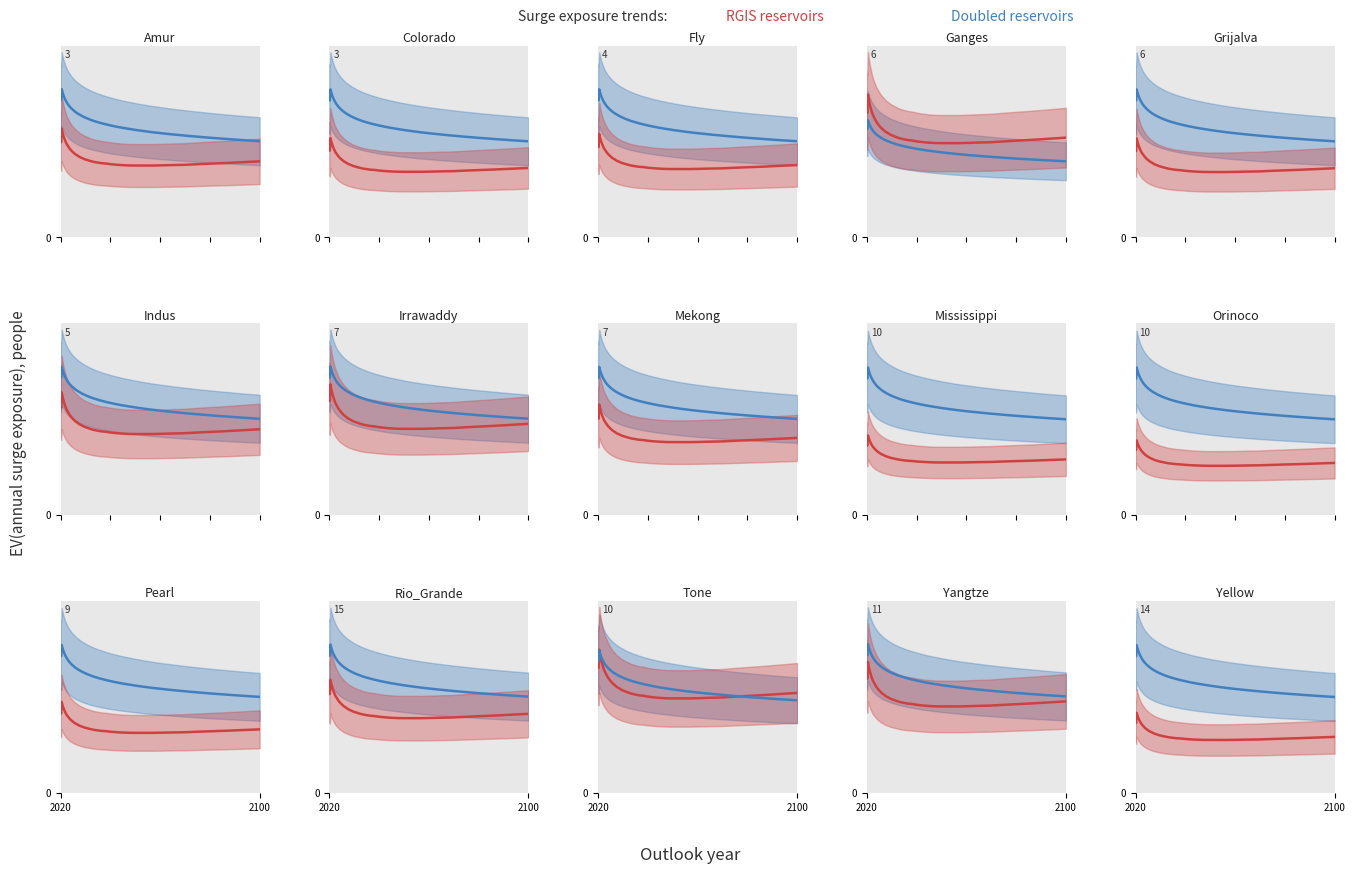

How many data points in Doubled reservoirs are above 8?

30